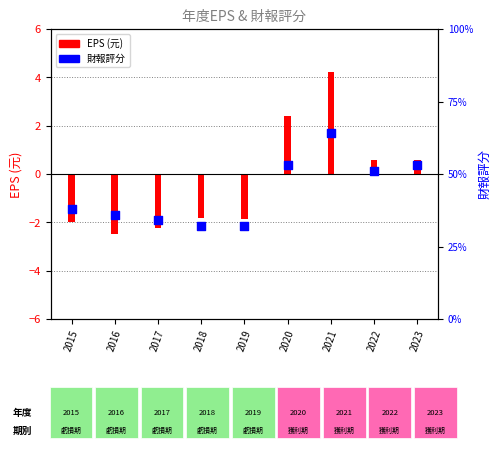

What is the change in value from 2021 to 2023?

-11